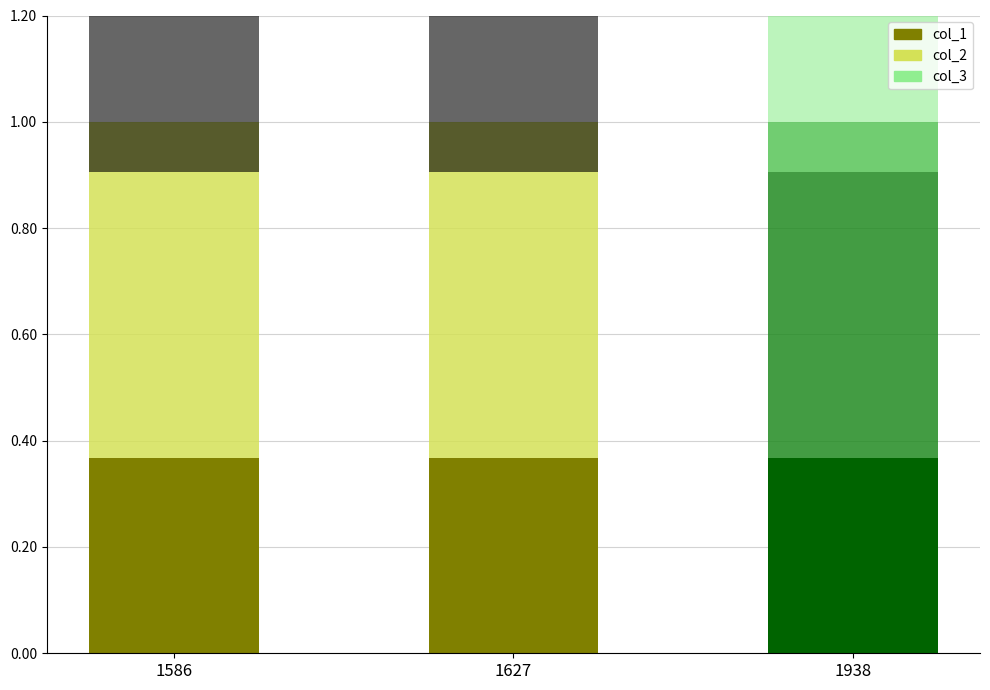

What are all the series names shown in the legend?

col_1, col_2, col_3